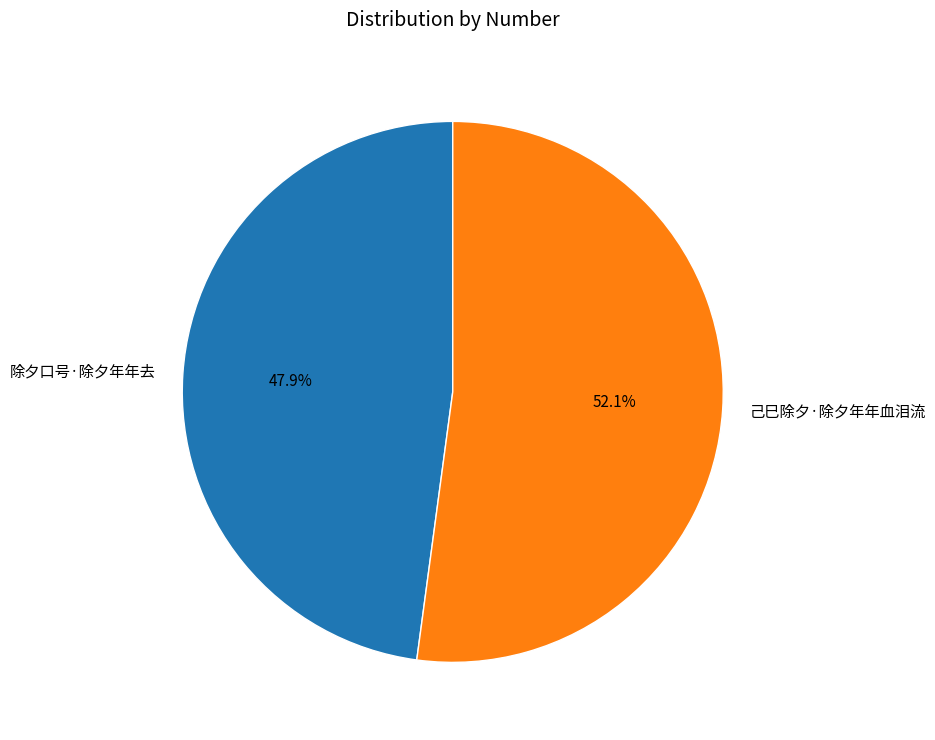

Which category has the smallest portion of the pie?

除夕口号·除夕年年去